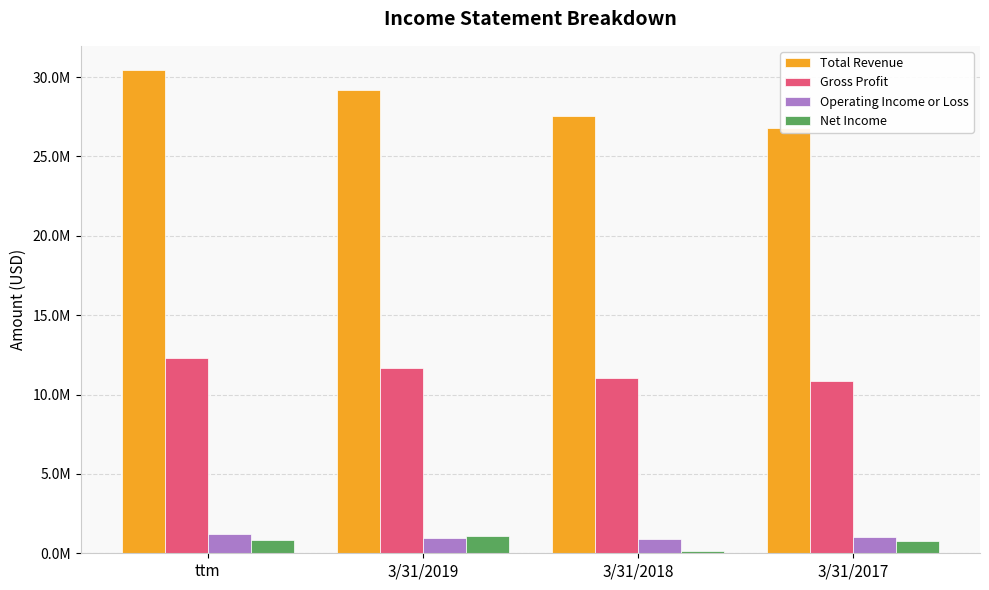

What is the total value across all series at 3/31/2017?

39353384